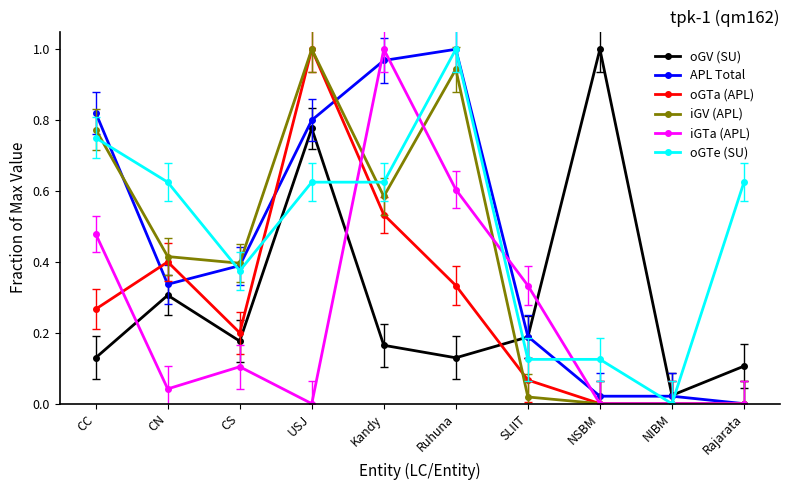

True or false: oGV (SU) has more than 0 points higher than both neighbors.

True